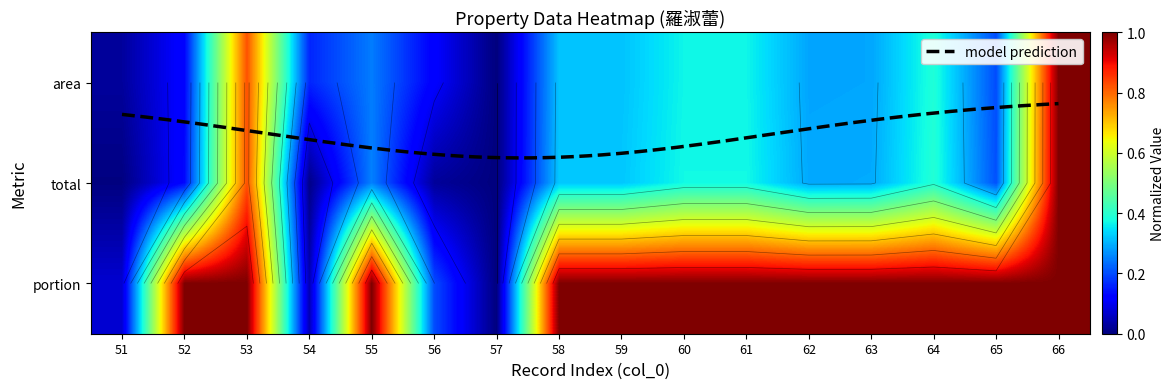

Reading right to left, transcribe all the data shown in this chart.

area: 1.0	0.2	0.4	0.3	0.3	0.4	0.4	0.3	0.3	0.0	0.1	0.2	0.2	0.8	0.1	0.0
total: 1.0	0.2	0.4	0.3	0.3	0.4	0.4	0.3	0.3	0.0	0.0	0.3	0.0	0.8	0.1	0.0
portion: 1.0	1.0	1.0	1.0	1.0	1.0	1.0	1.0	1.0	0.0	0.2	1.0	0.0	1.0	1.0	0.1